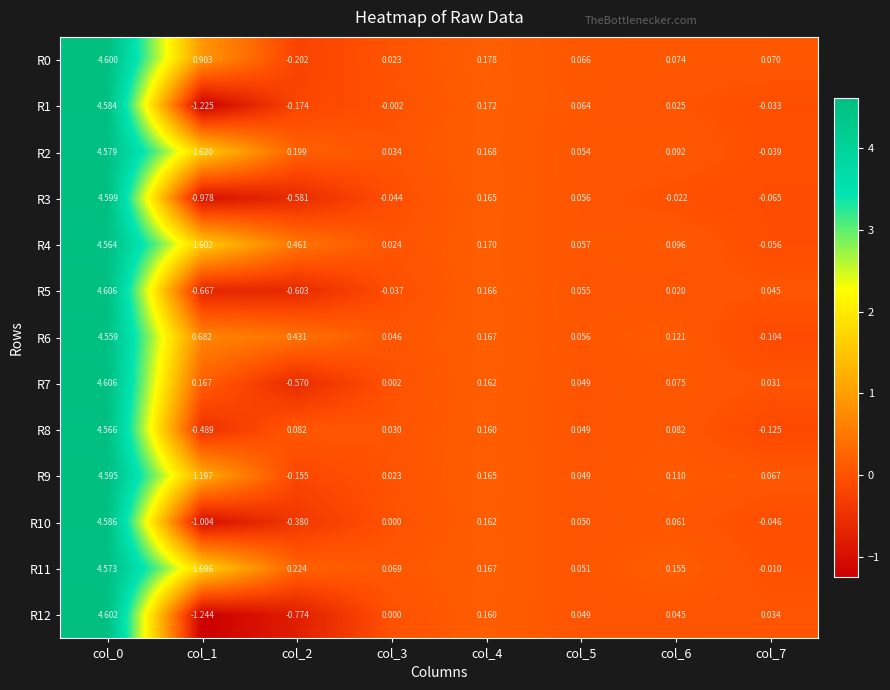

Is the value of R2 at col_7 greater than the value of R9 at col_7?

No